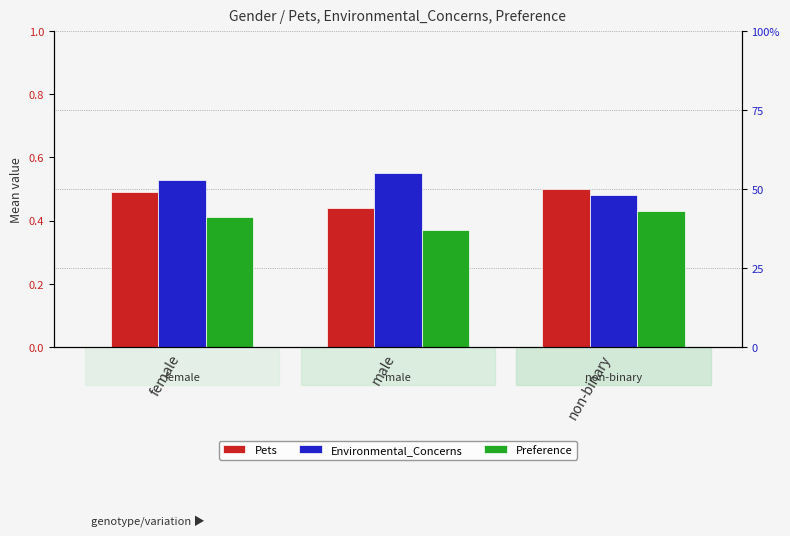

Is the value of Environmental_Concerns at female greater than the value of Preference at non-binary?

Yes